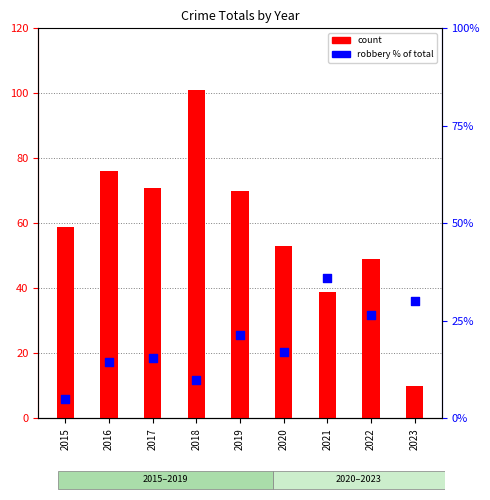

At which category is the sum across all series the highest?

2018